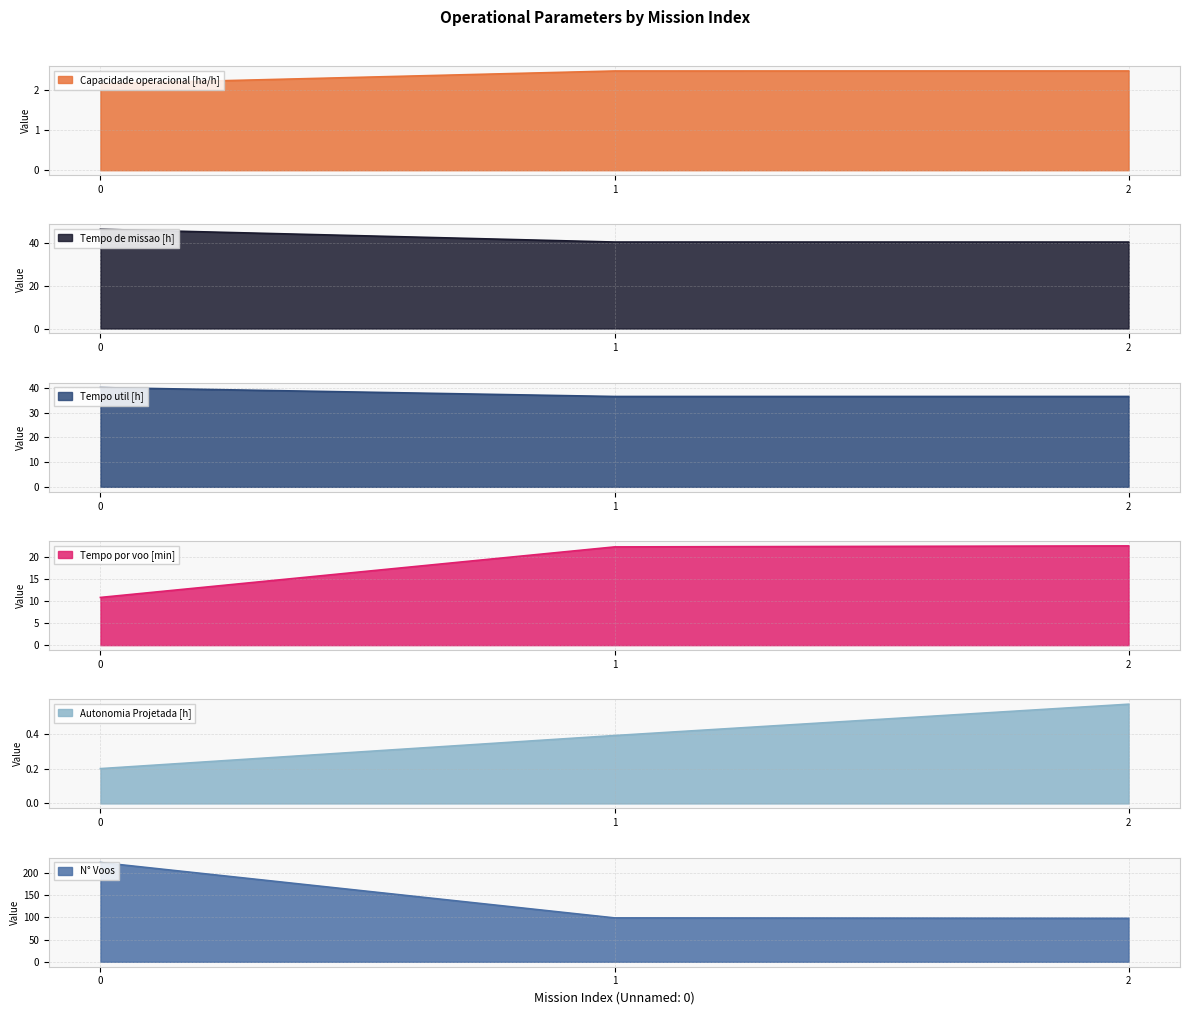

What is the minimum value shown in the chart?

0.2